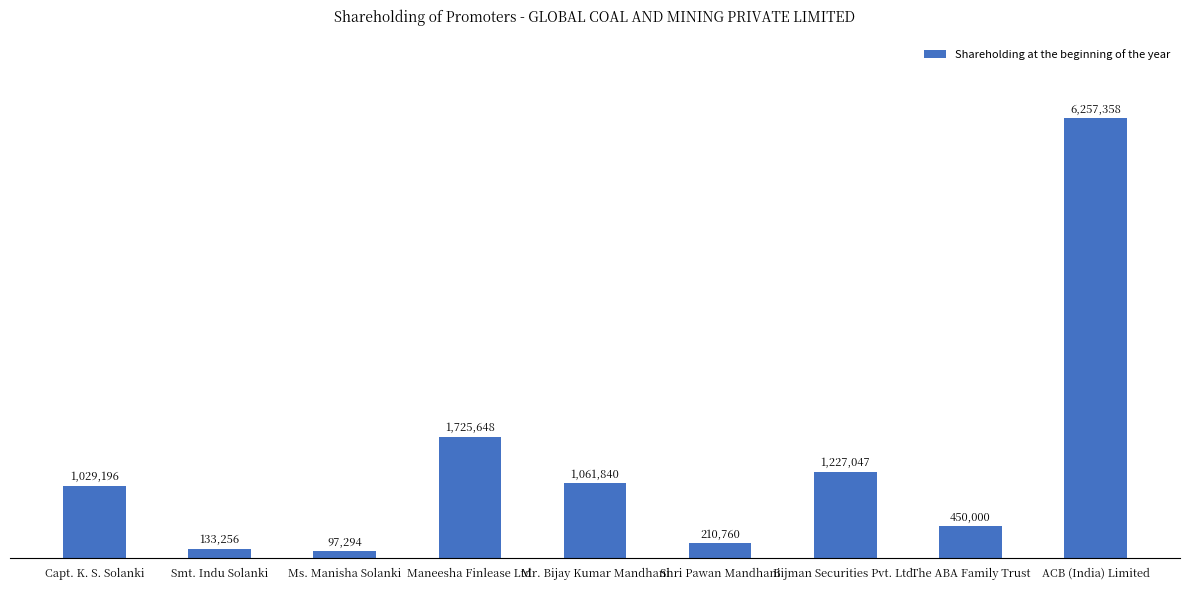

At which label is the value closest to 3177326?

Maneesha Finlease Ltd